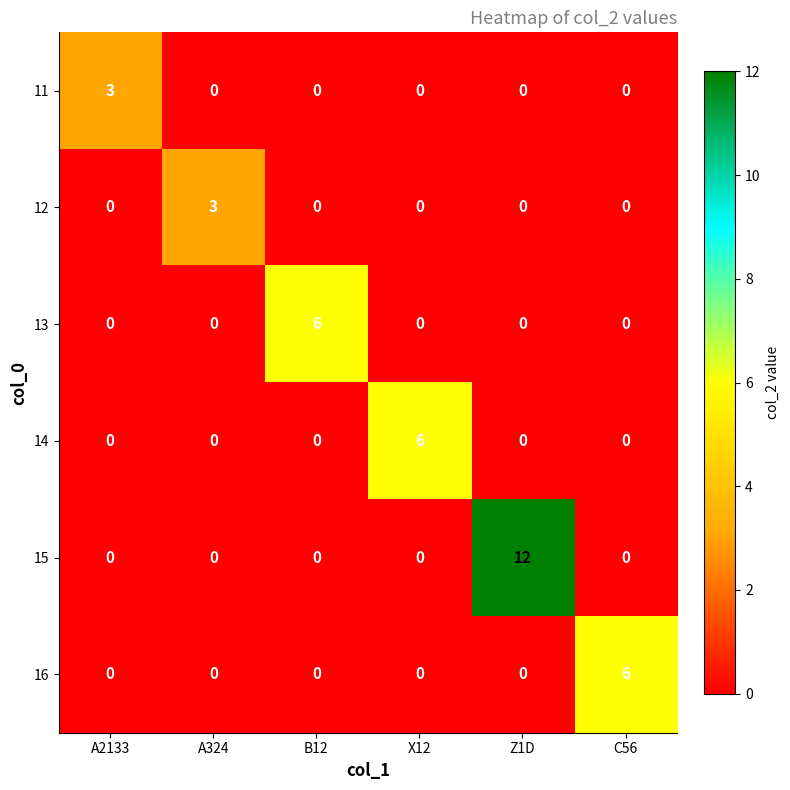

What value does the 14 series have at X12?

6